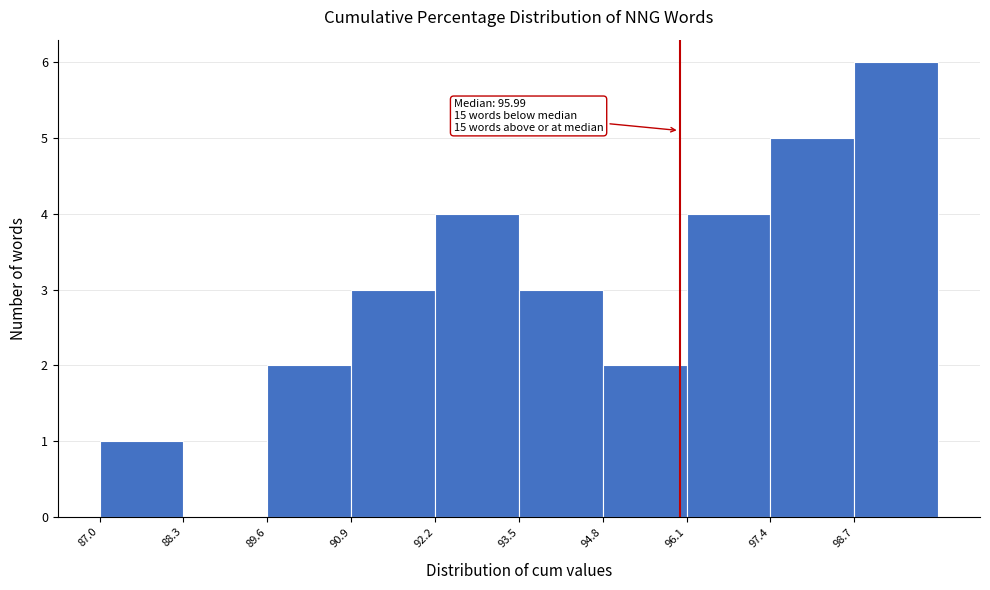

Which range on the x-axis has the tallest bar?

98.7 to 100.0